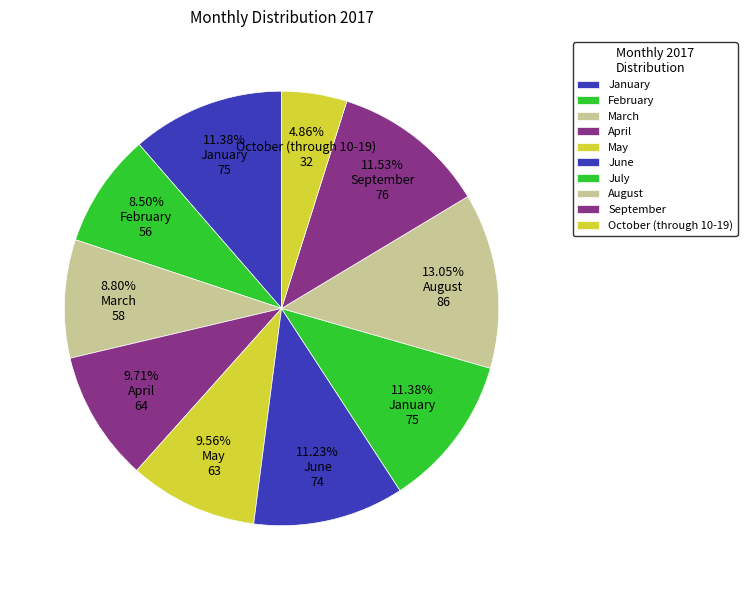

Is September the majority of the pie?

No